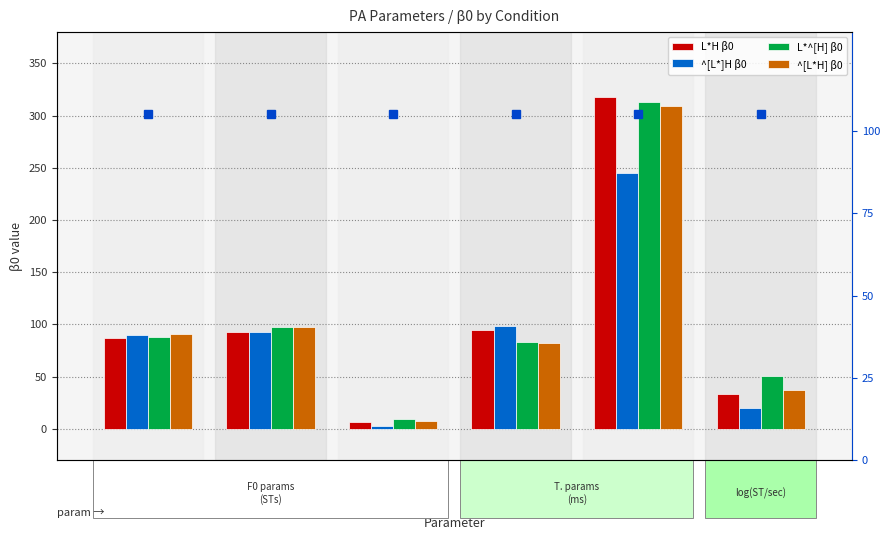

The value of R² marginal at H_Time is 57.8. True or false?

False